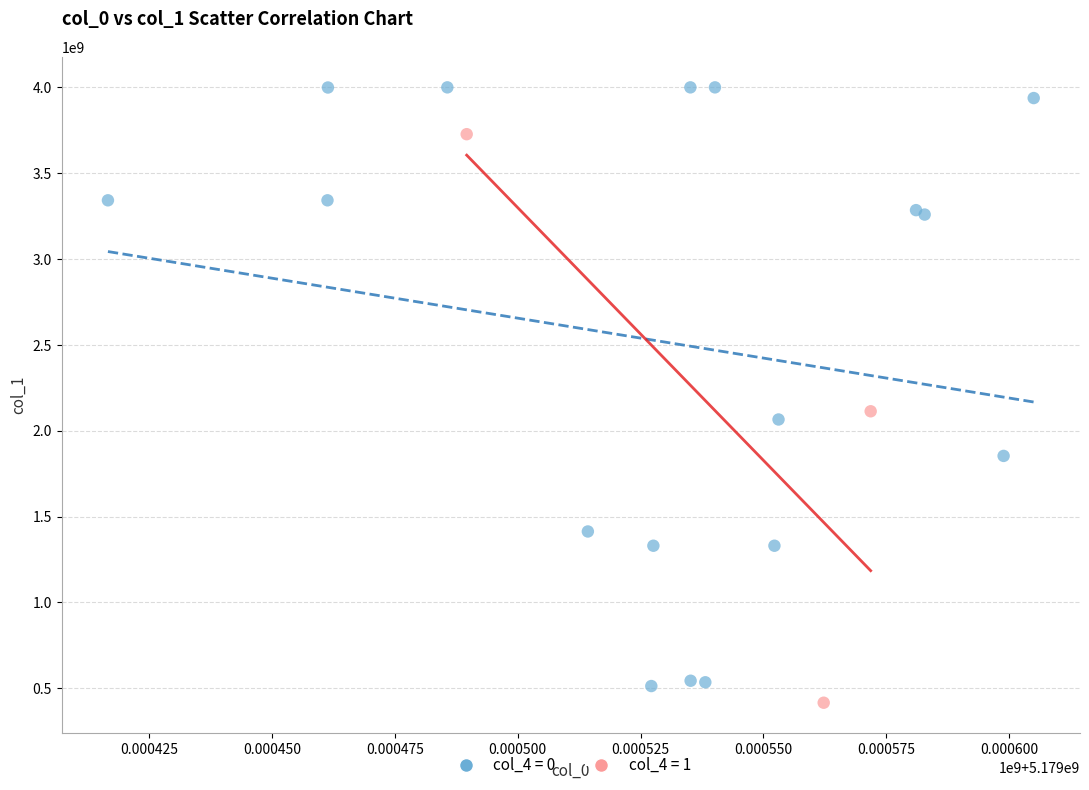

Which series reaches the maximum Y coordinate?

col_4 = 0